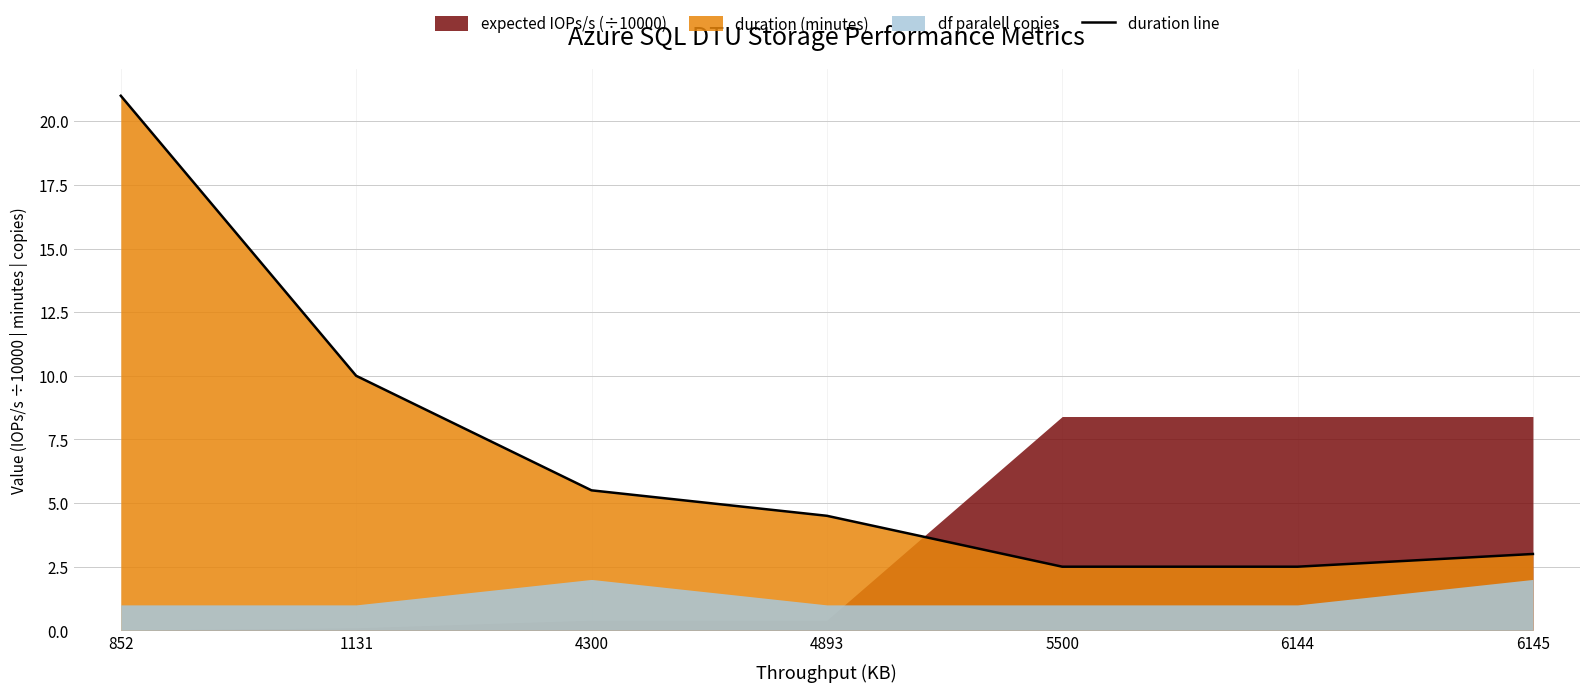

List the labels in order of value, smallest first.

5500, 6144, 6145, 4893, 4300, 1131, 852